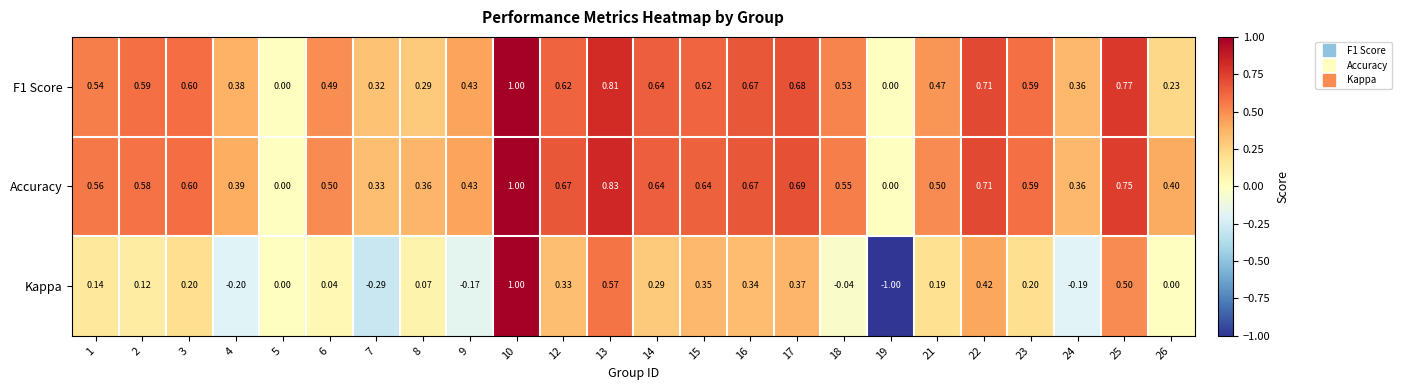

What is the smallest value displayed?

-1.0